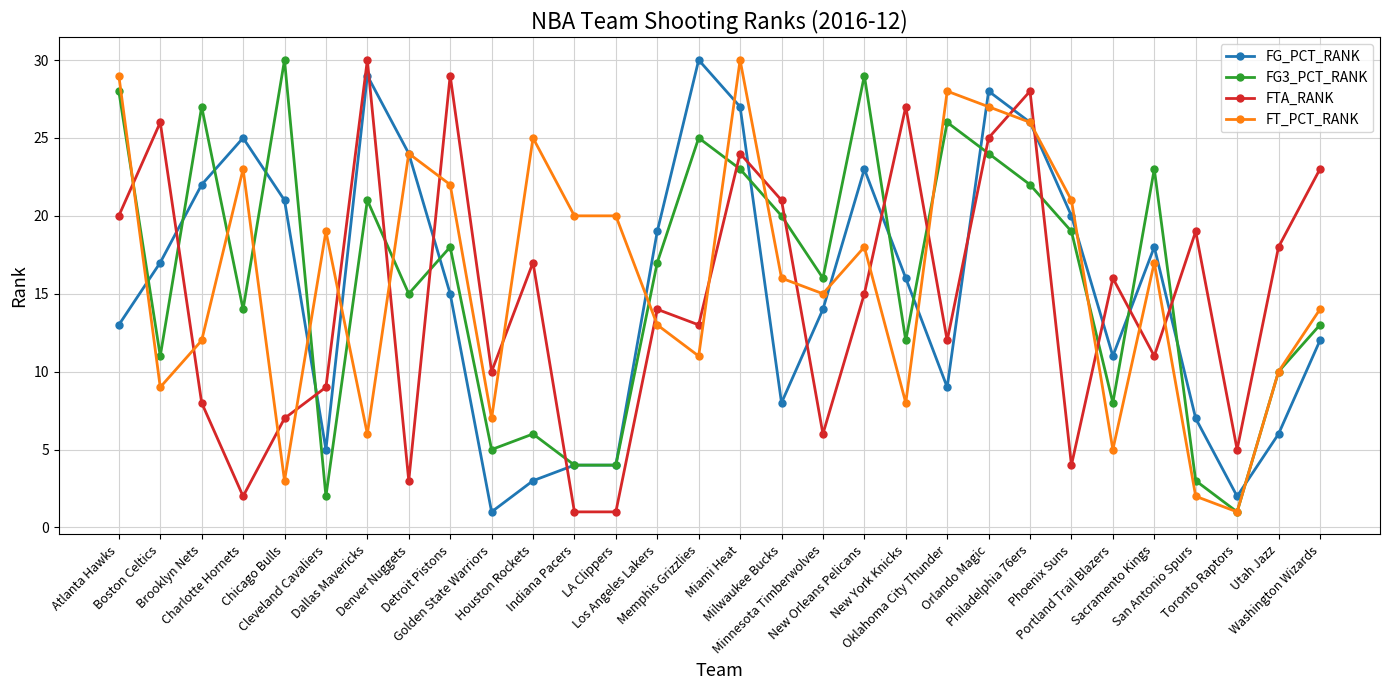

What is the difference between the maximum and minimum values in the FG3_PCT_RANK series?

29